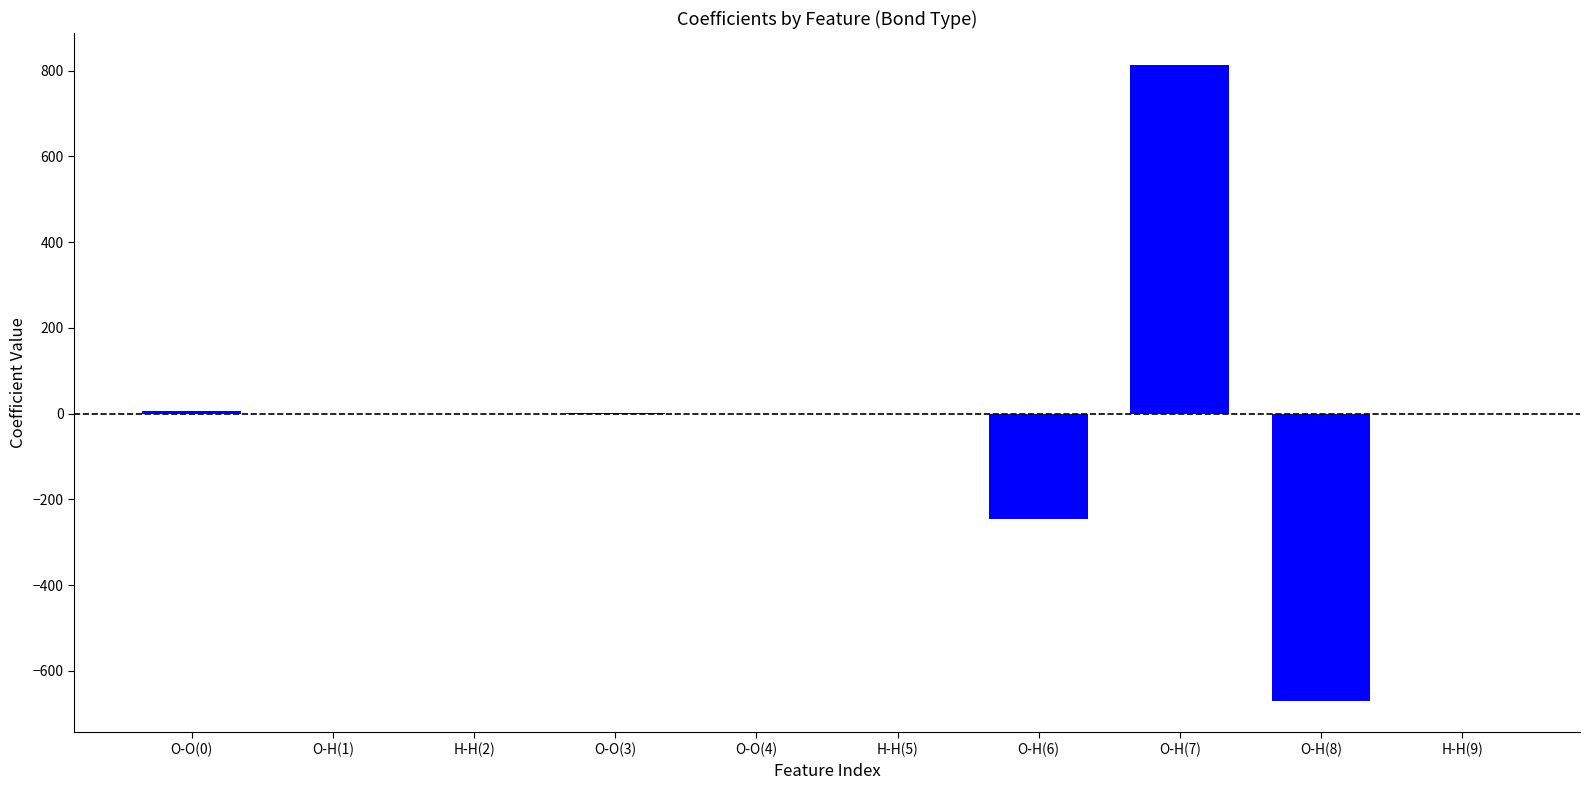

What is the greatest value displayed?

813.3